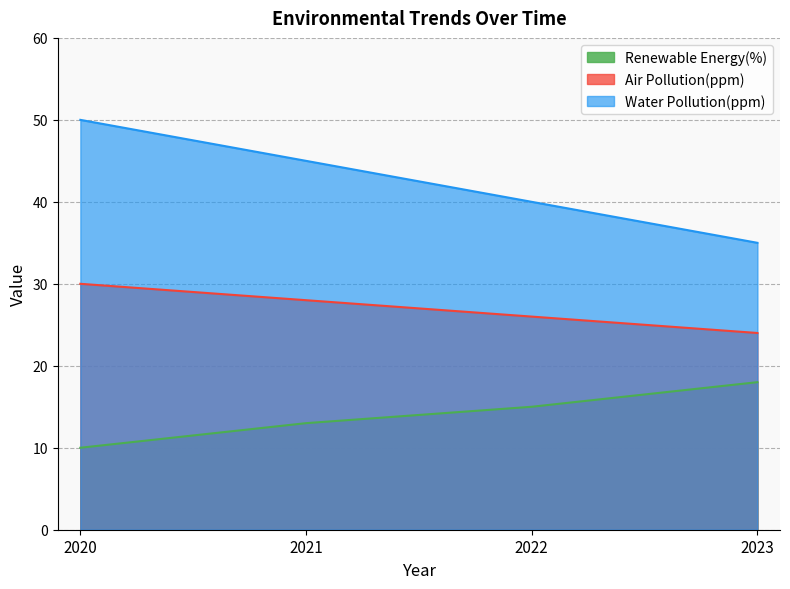

List the series in order of their overall mean, highest first.

Water Pollution(ppm), Air Pollution(ppm), Renewable Energy(%)